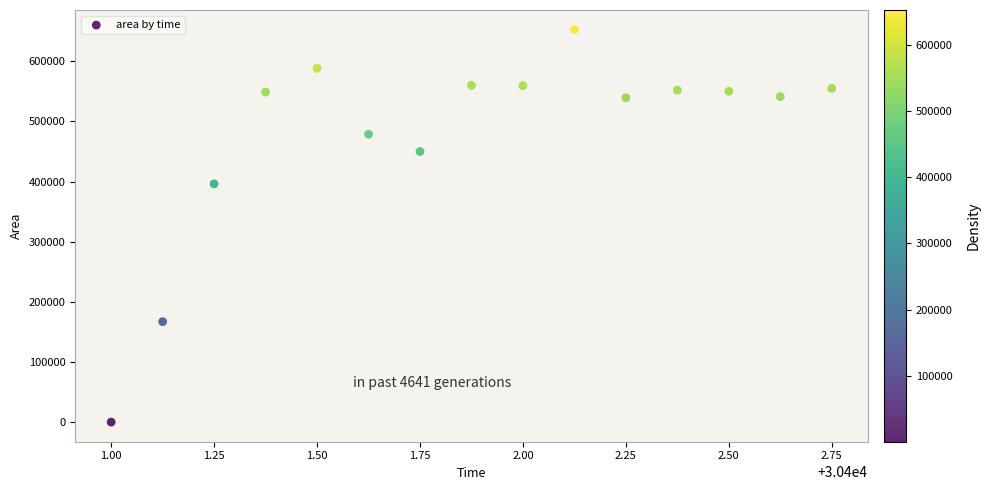

What Y value in the scatter plot is closest to 326562?

396250